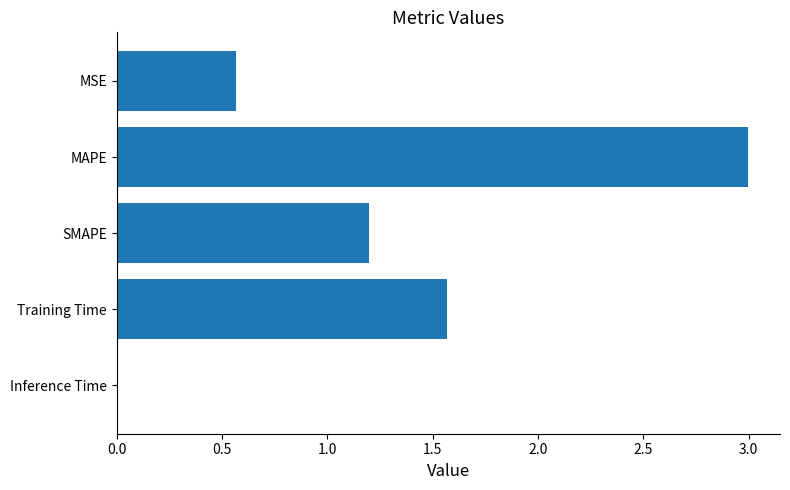

Which category has the highest value across all series?

MAPE